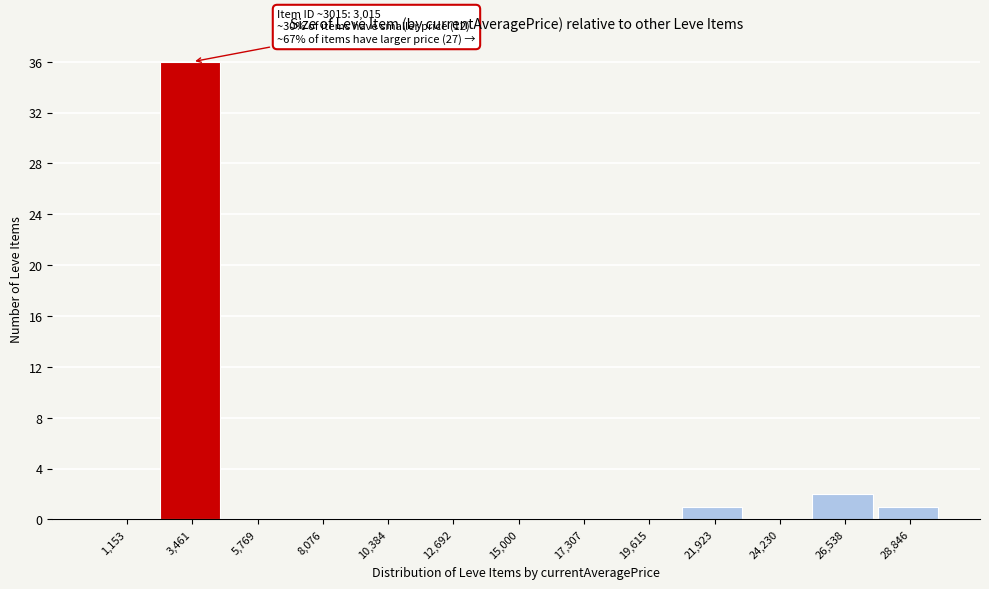

Which range on the x-axis has the tallest bar?

2500 to 4500